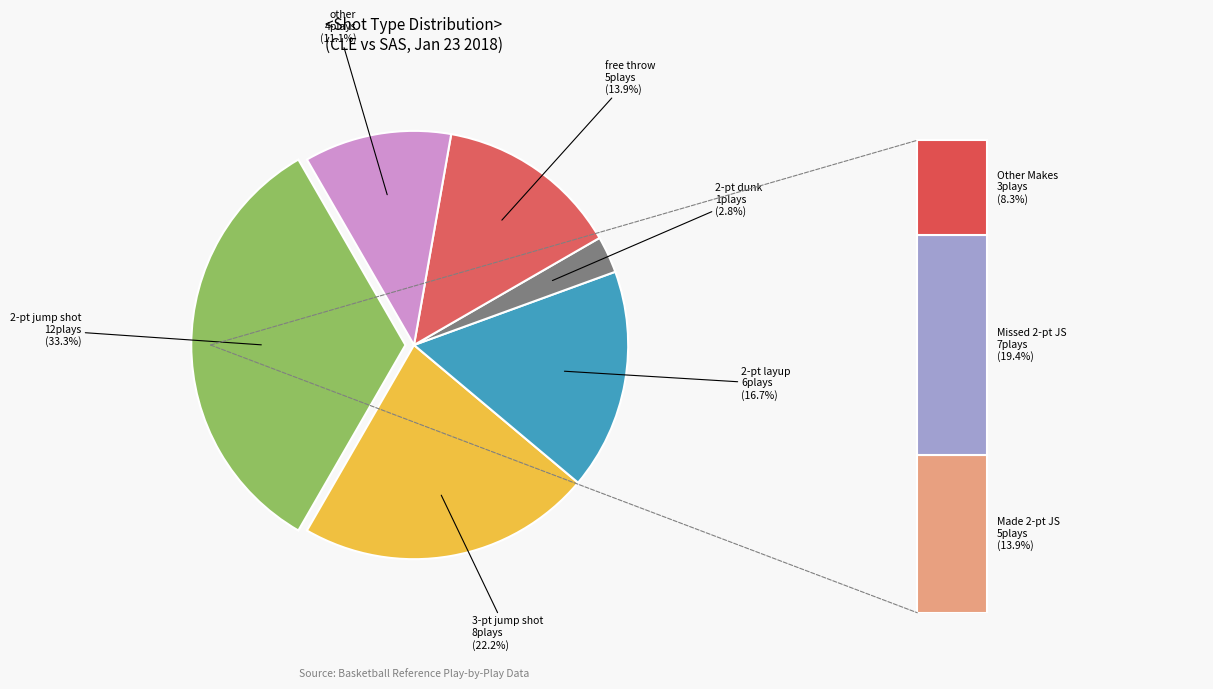

Approximately how many times larger is the value at free throw compared to 2-pt layup?

0.8